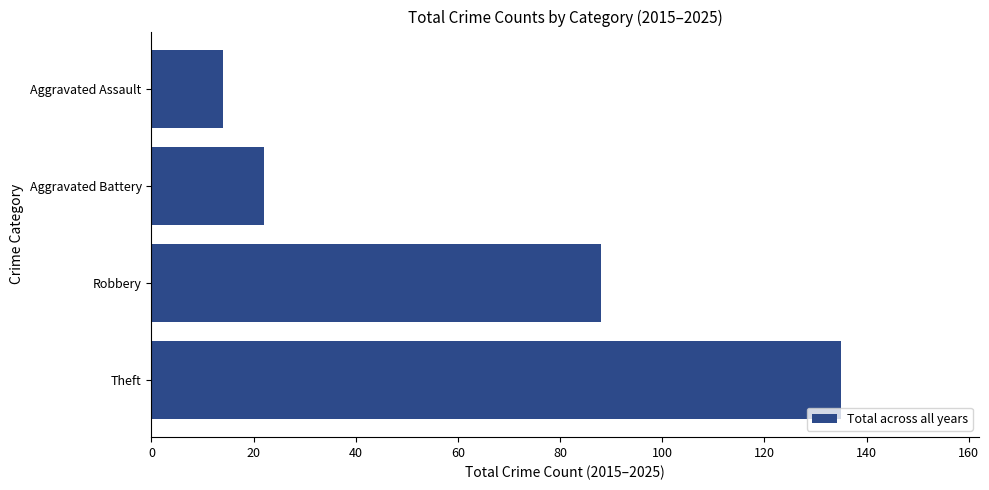

Approximately how many times larger is the value at Aggravated Assault compared to Aggravated Battery?

0.6